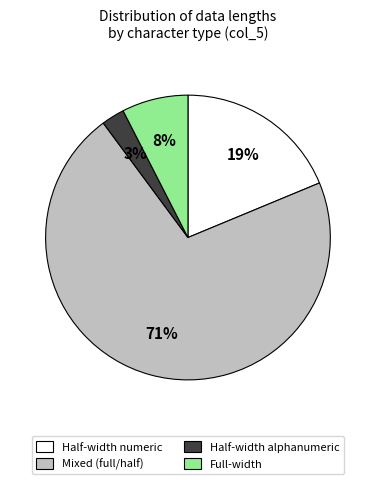

Which has a higher value, Half-width alphanumeric or Full-width?

Full-width